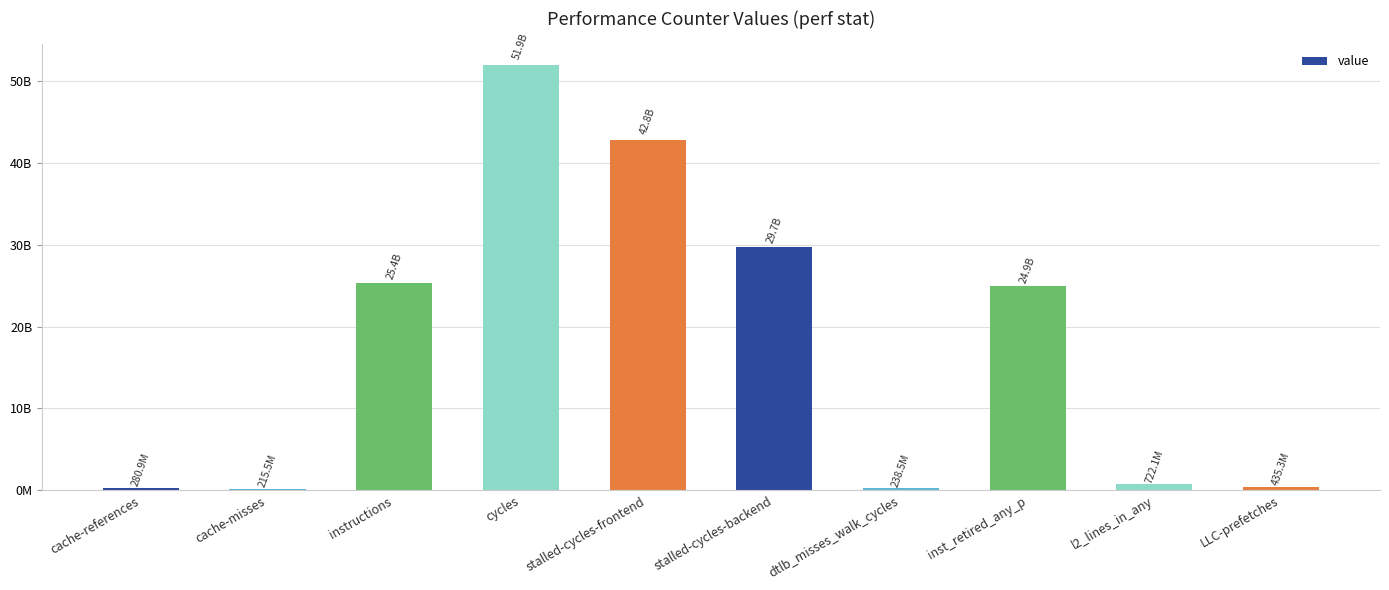

What is the change in value from cache-misses to instructions?

+25146935425